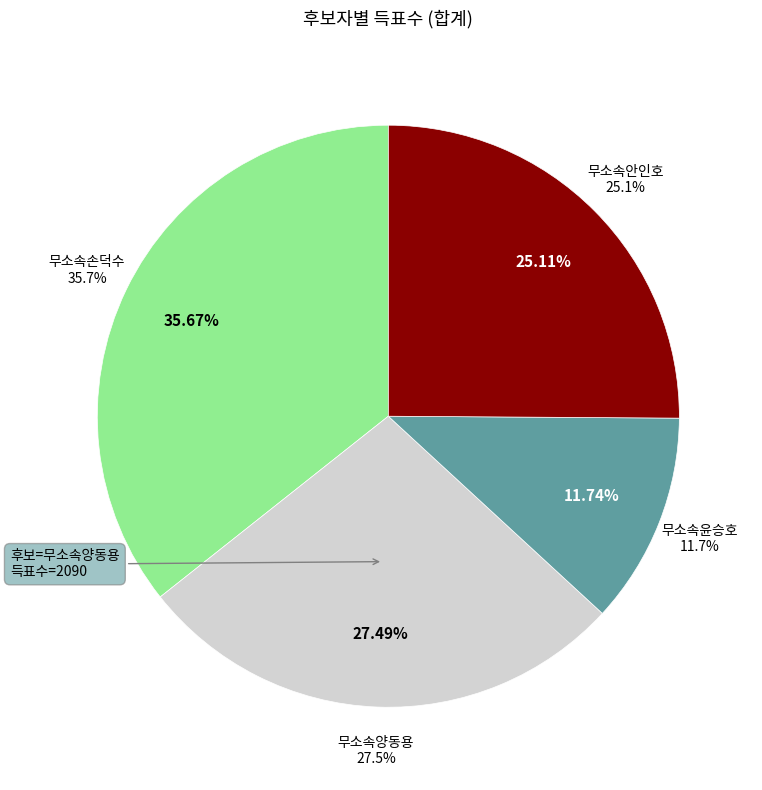

What is the change in value from 무소속양동용 to 무소속윤승호?

-1197